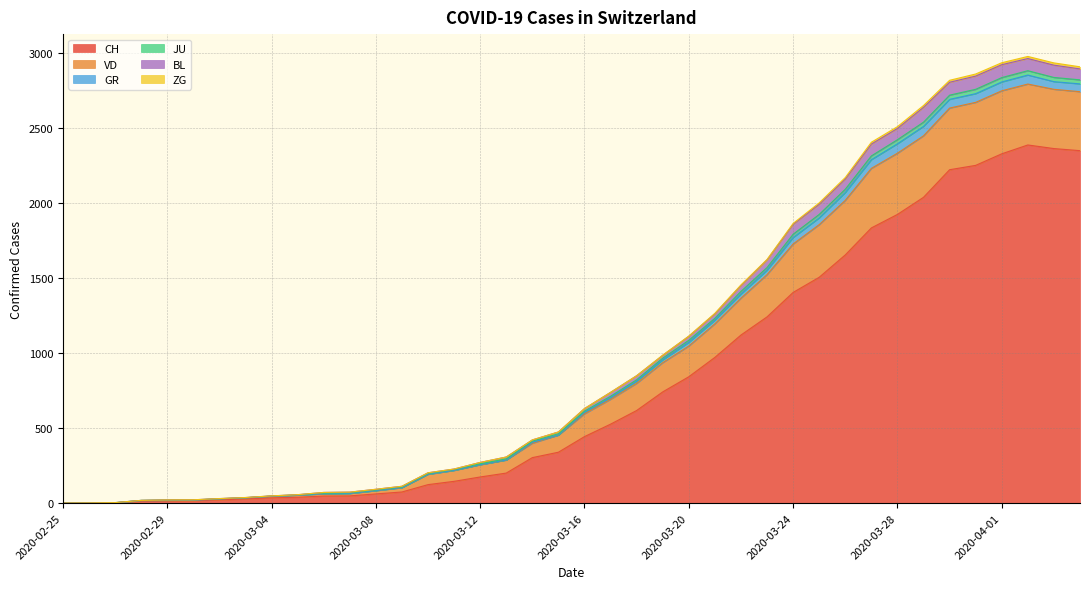

What is the highest value of the CH series?

2387